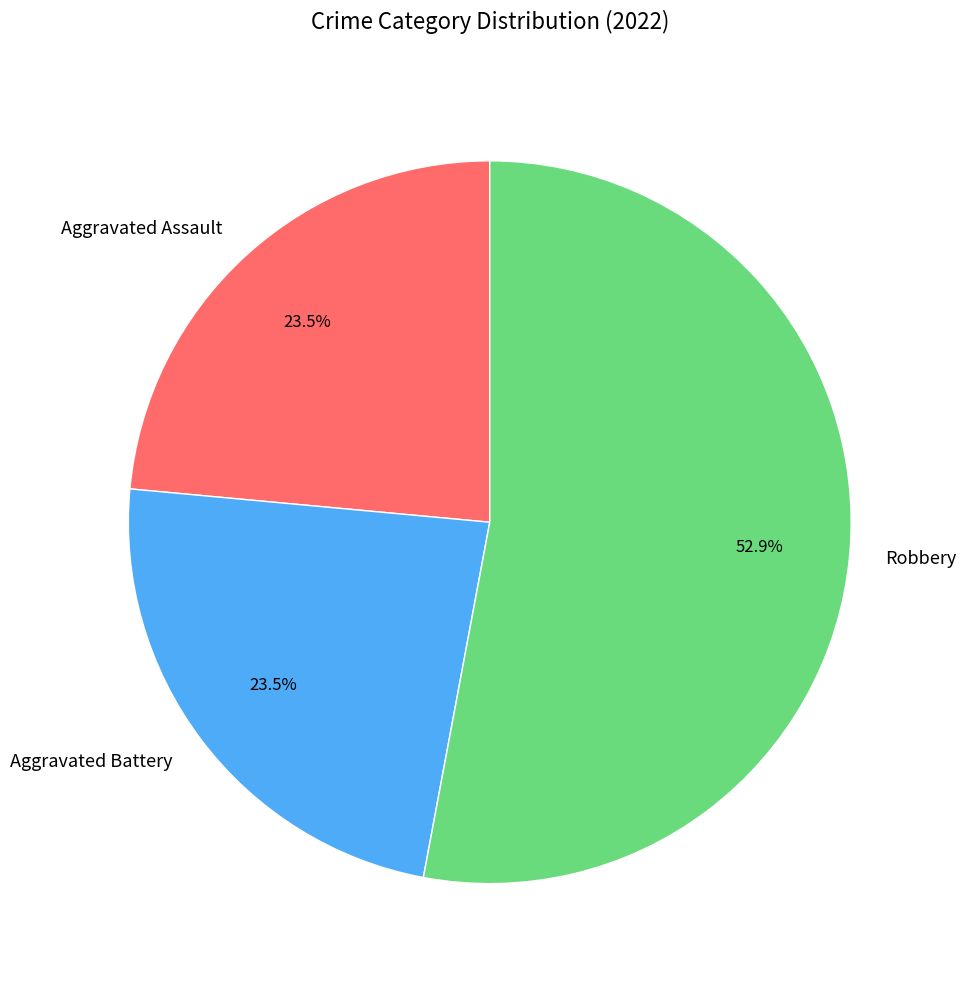

Is it true that Aggravated Battery is 32% of the pie?

False